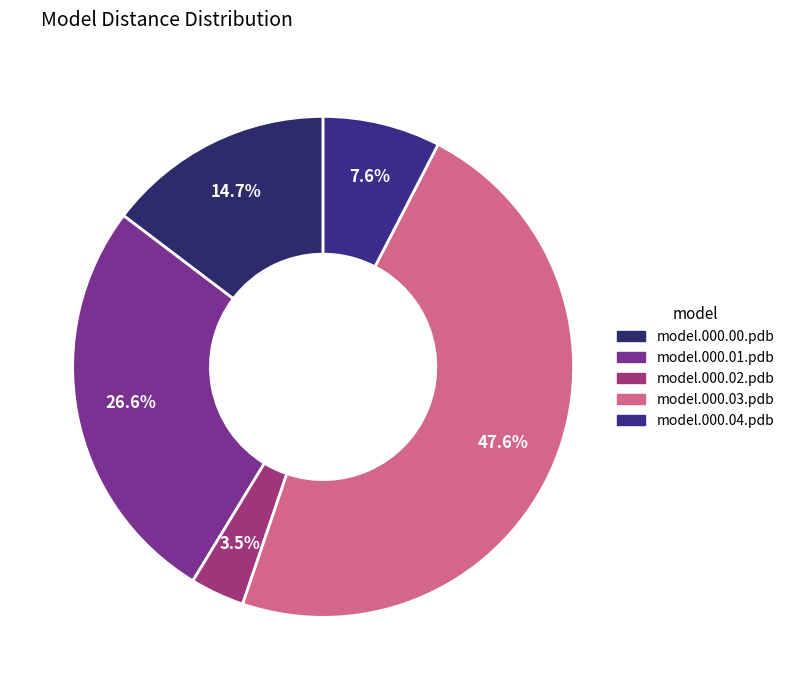

How many segments does this pie chart have?

5